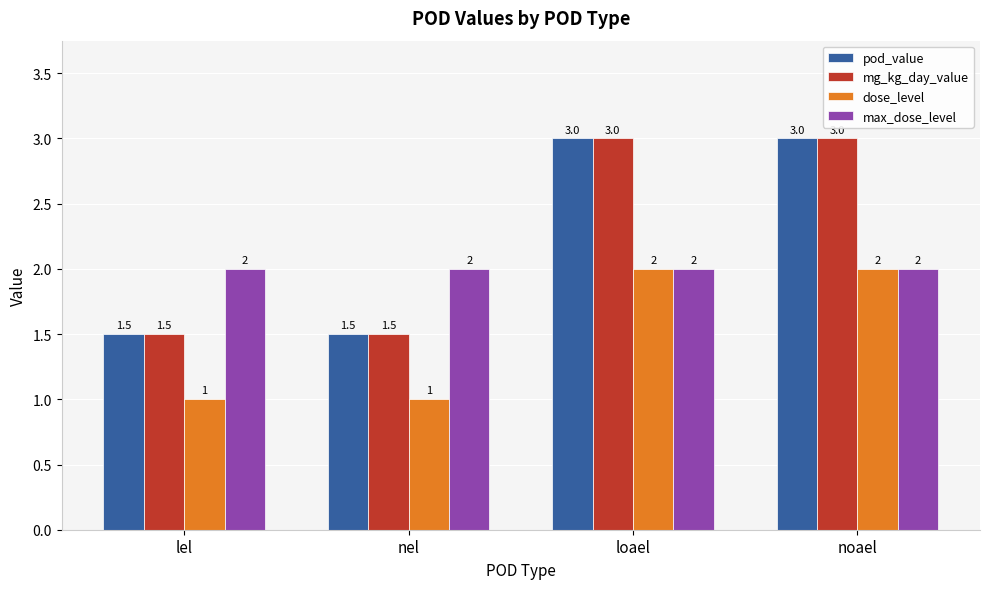

What is the label of the 4th bar from the right?

lel